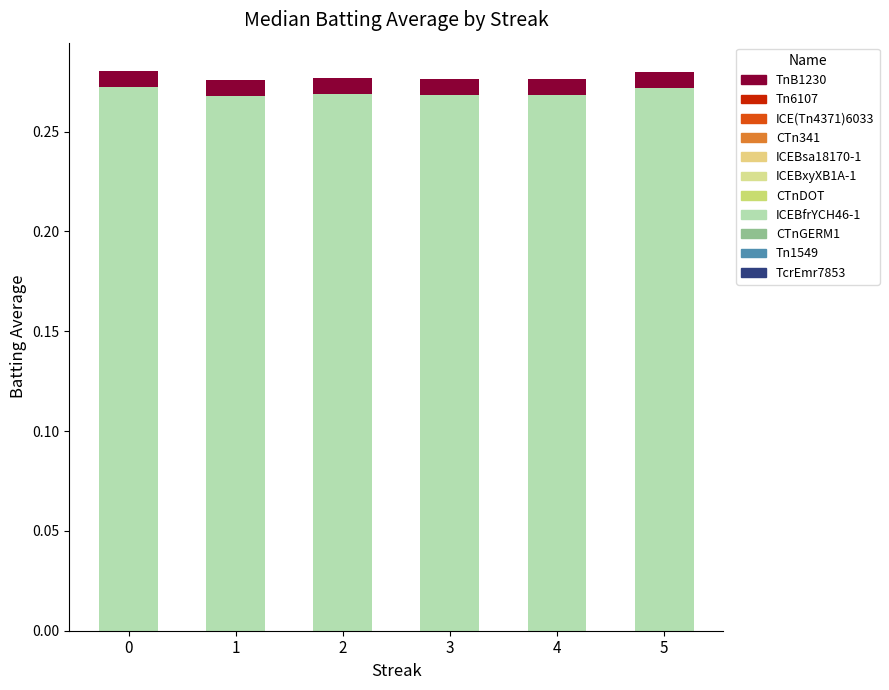

What is the sum of the ICEBfrYCH46-1 values at 4 and 2?

0.5